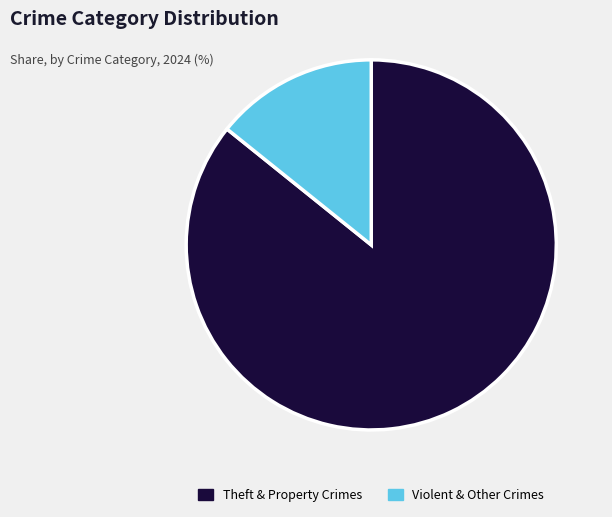

Rank the categories by value from lowest to highest.

Violent & Other Crimes, Theft & Property Crimes